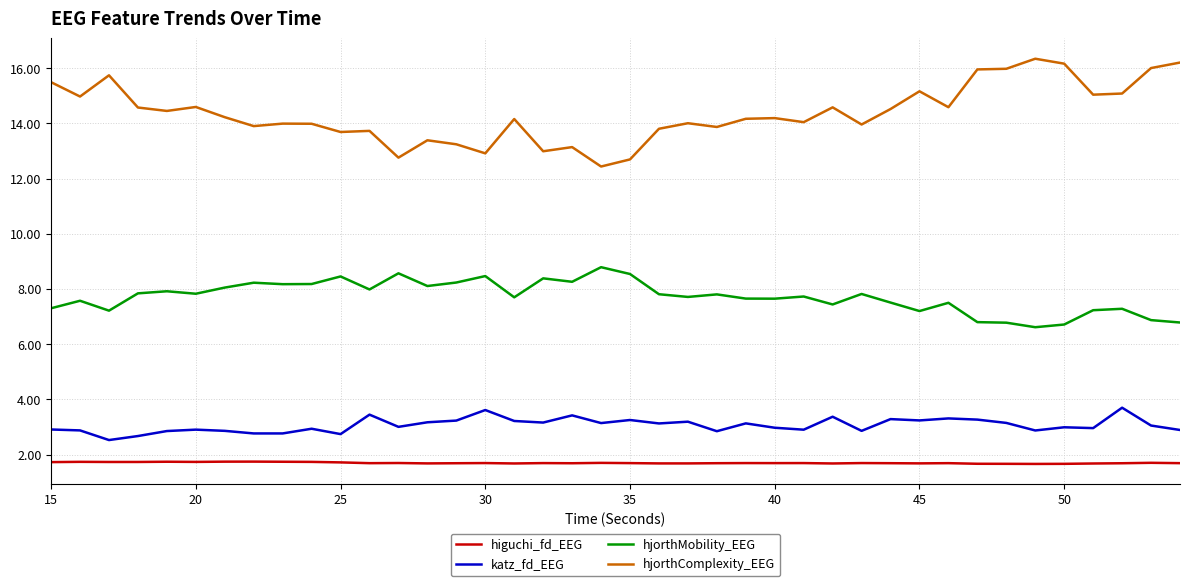

What is the highest value of the hjorthMobility_EEG series?

8.8